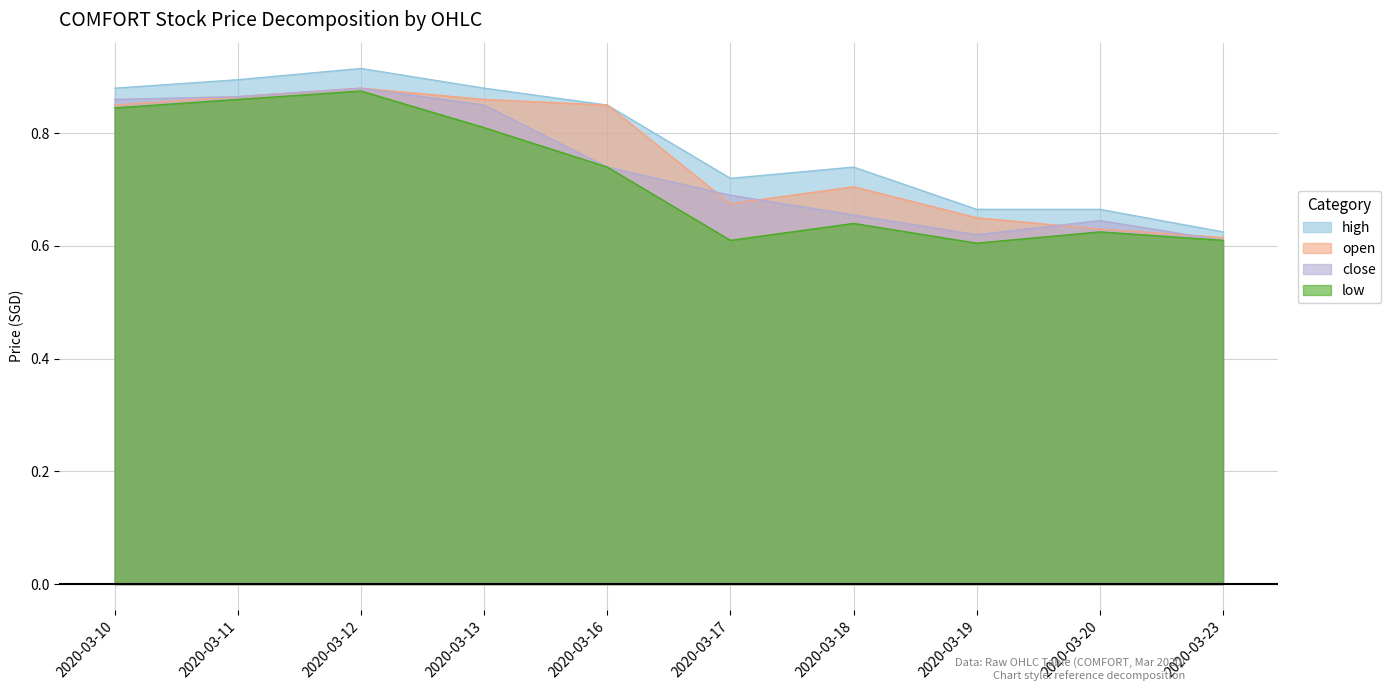

Where is high nearest to the value 0?

2020-03-23